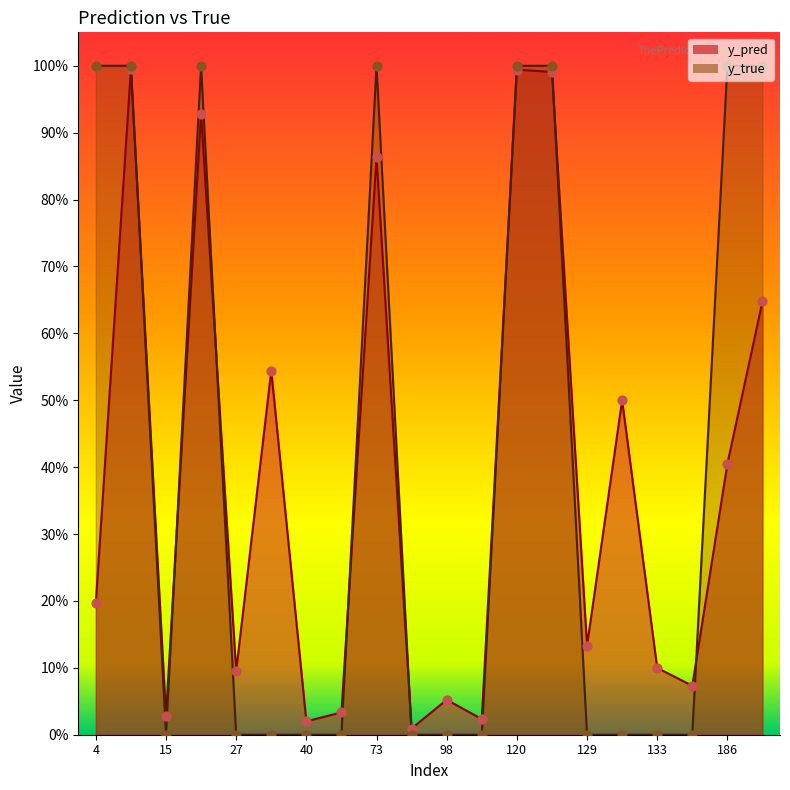

At how many categories does at least one series exceed 0?

20